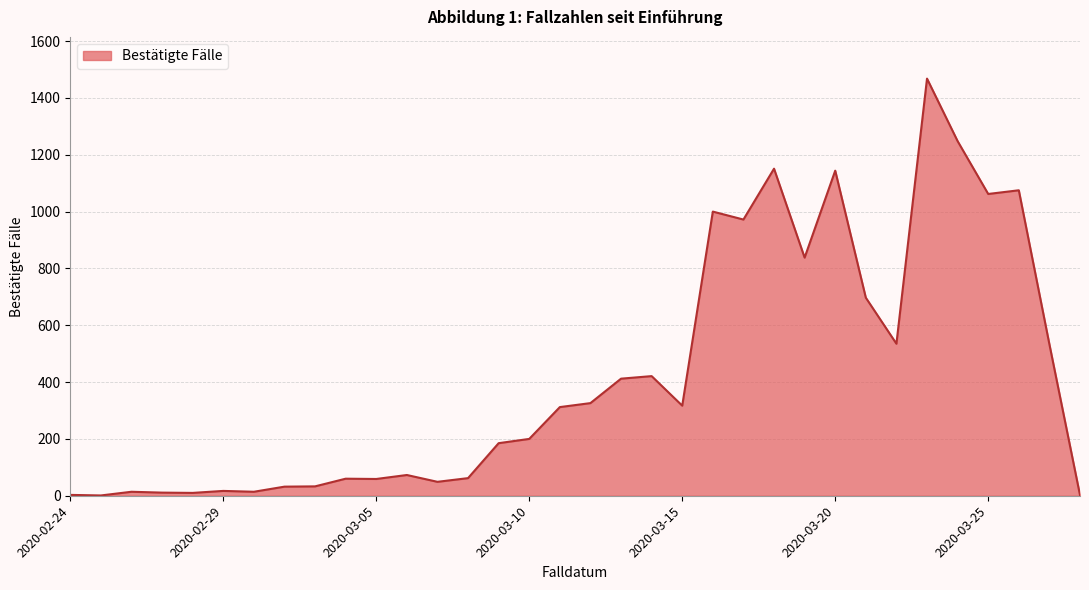

What is the greatest value displayed?

1468